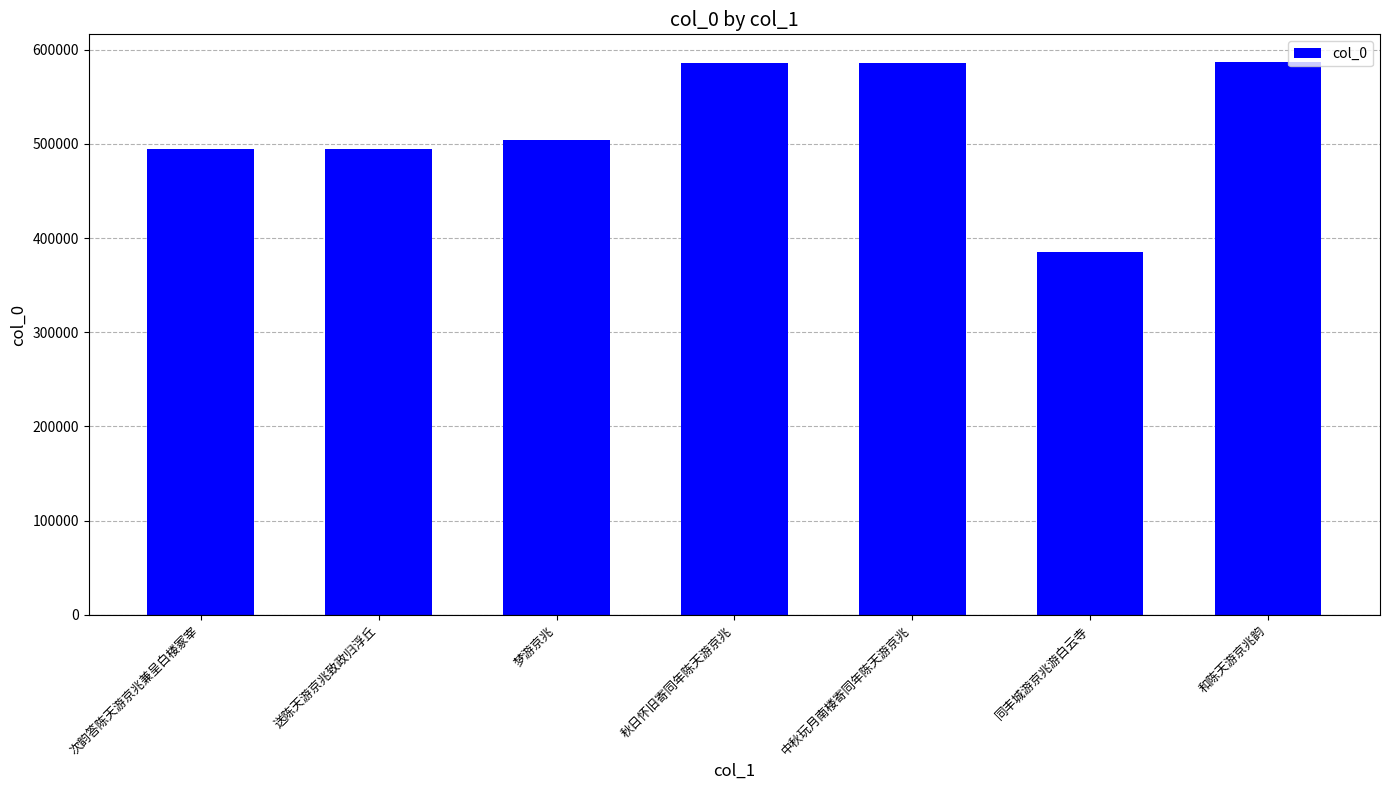

What is the minimum value shown in the chart?

385545